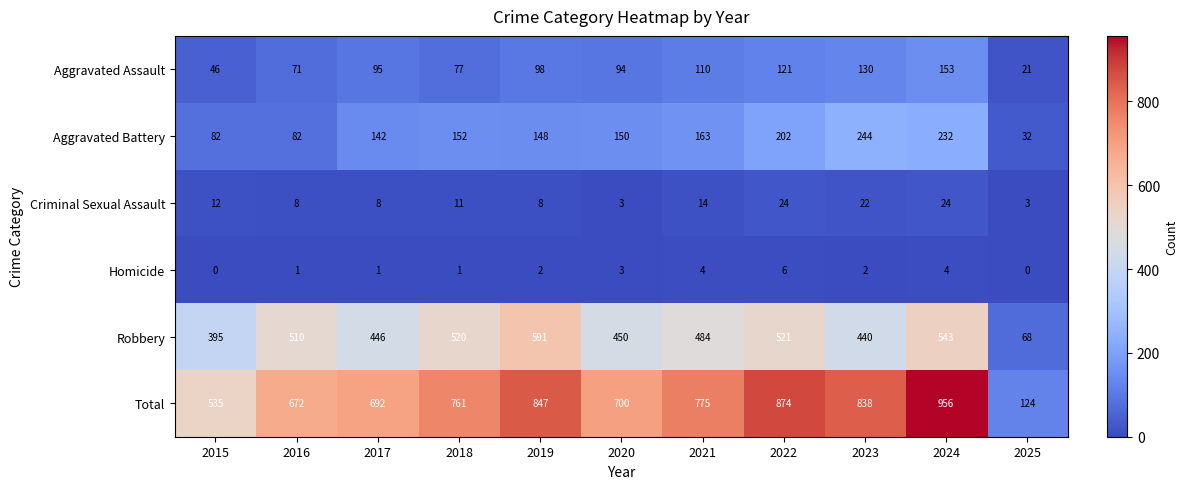

What is the difference between the highest and lowest values at 2018?

760